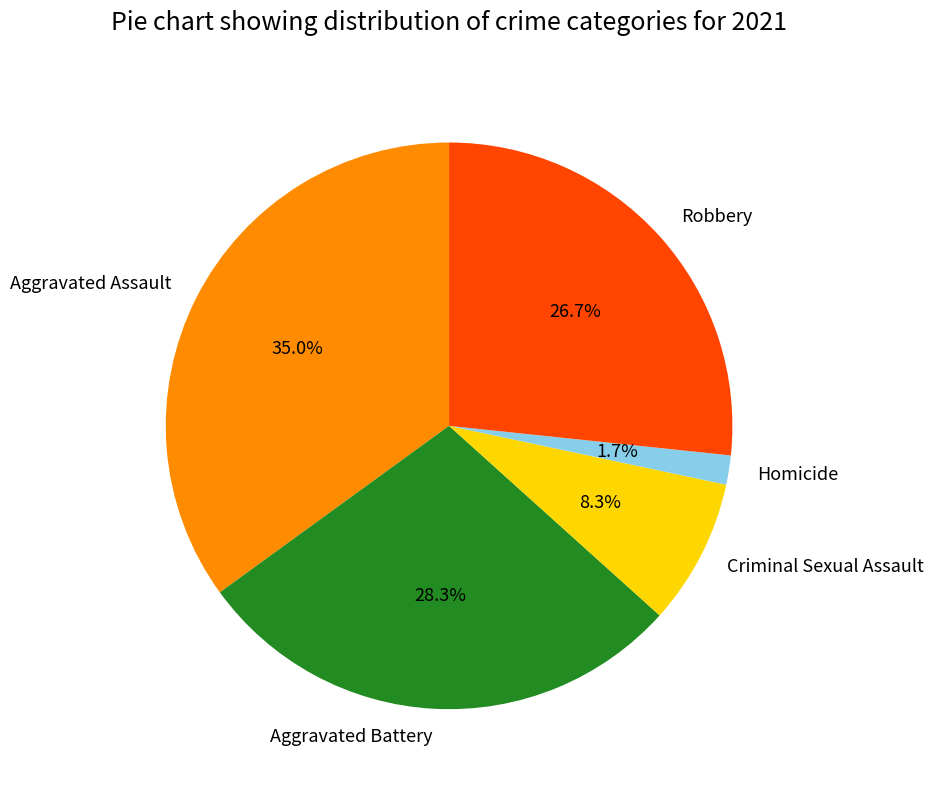

Between Aggravated Battery and Criminal Sexual Assault, which is larger?

Aggravated Battery